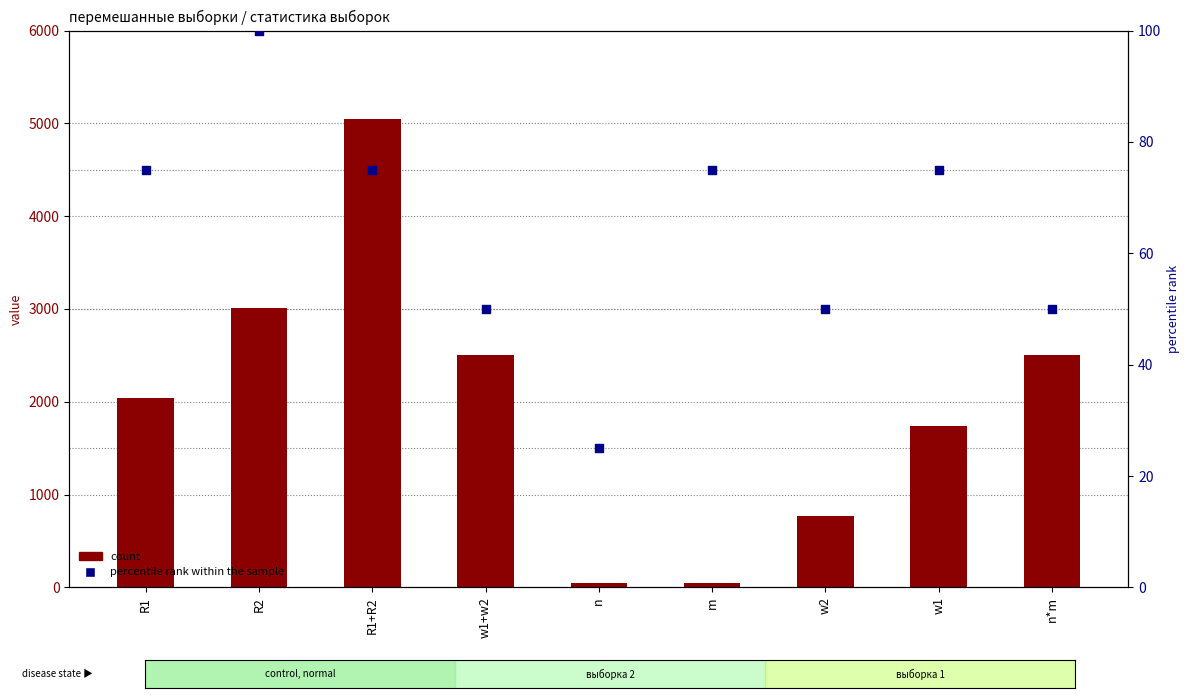

What is the total value across all series at n?

75